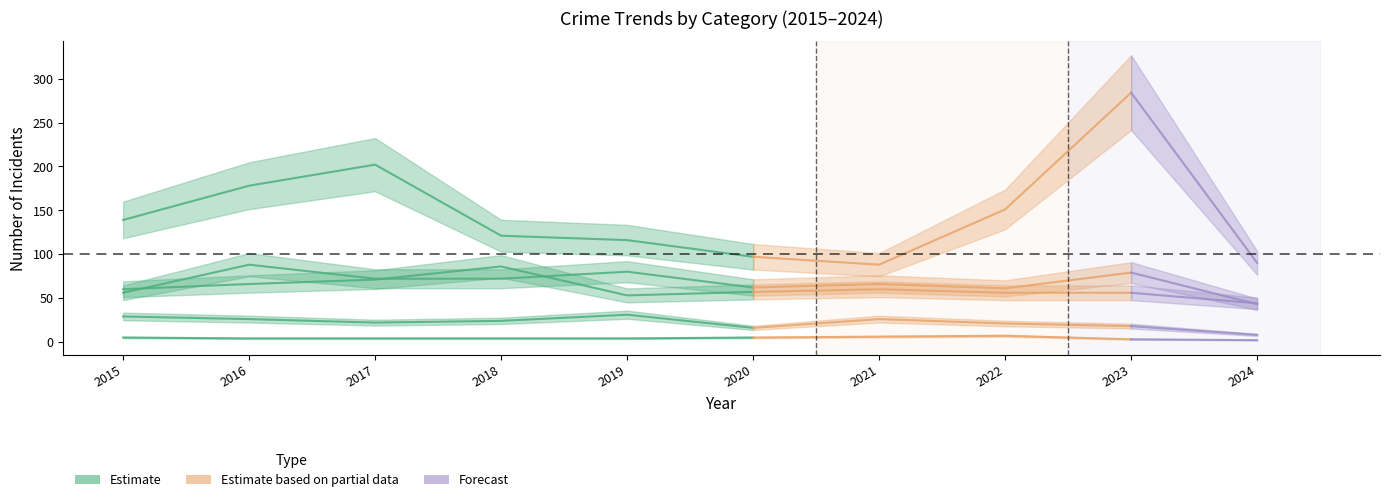

At which label is Homicide closest to 4?

2016